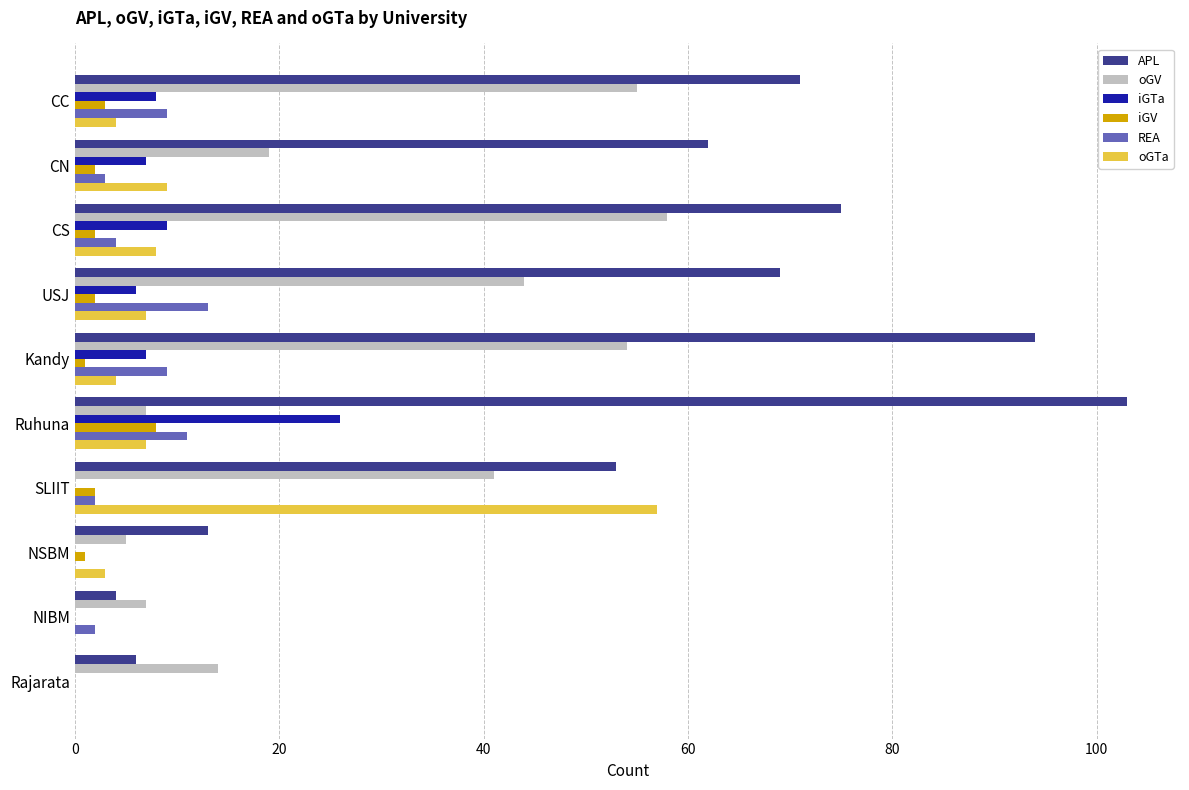

Count the number of categories in the chart.

10